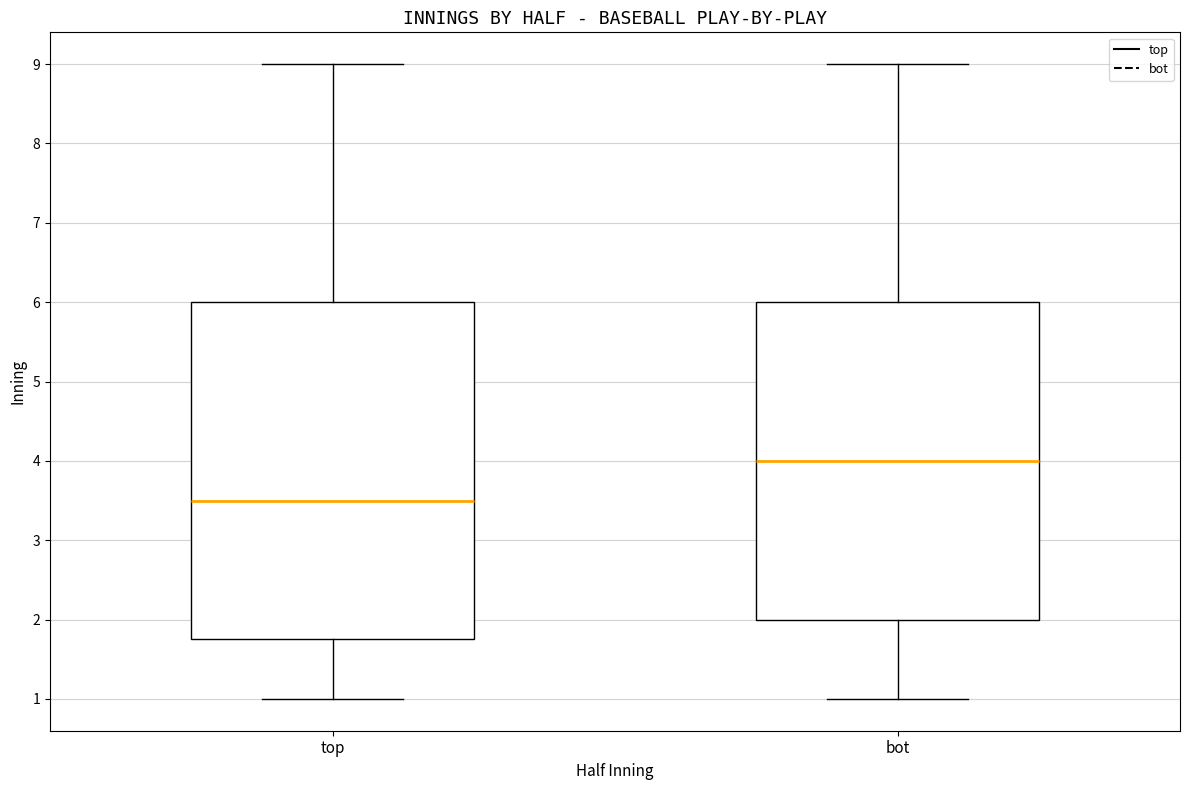

Which box is the tallest, from its lower edge to its upper edge?

top